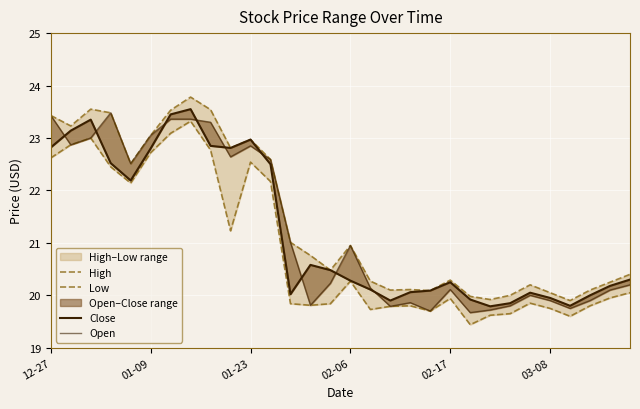

In Close, how many points are lower than both neighbors (excluding endpoints)?

6